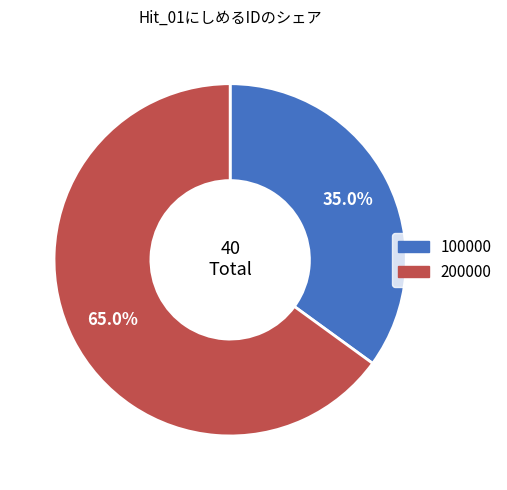

Approximately how many times larger is the value at 200000 compared to 100000?

1.9